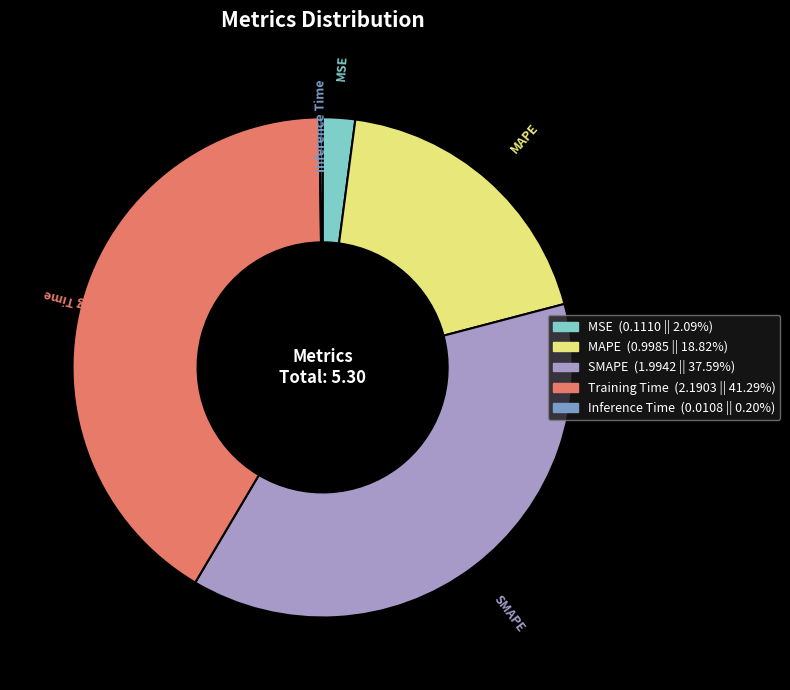

Is the sum of SMAPE and MAPE greater than half?

Yes